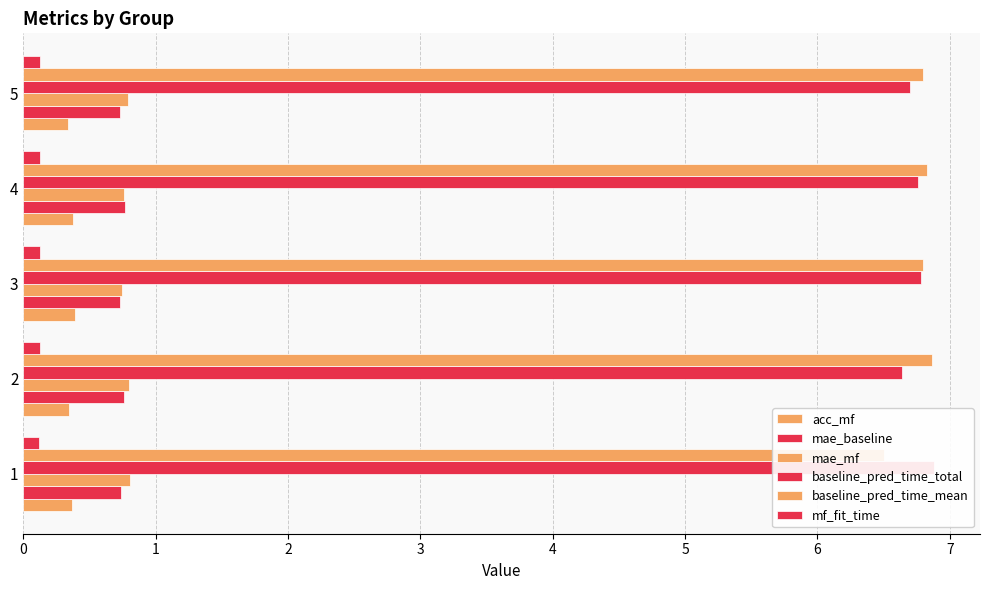

What is the maximum value shown in the chart?

6.9